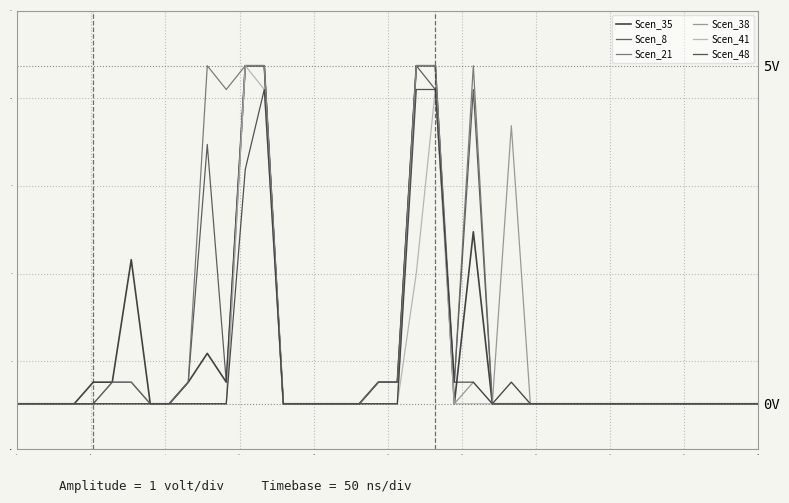

Which series has the largest total across all categories?

Scen_21